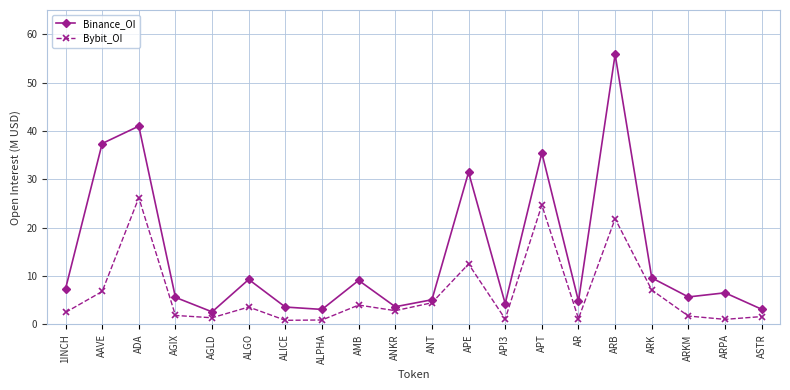

Where is the first local maximum for Binance_OI?

ADA